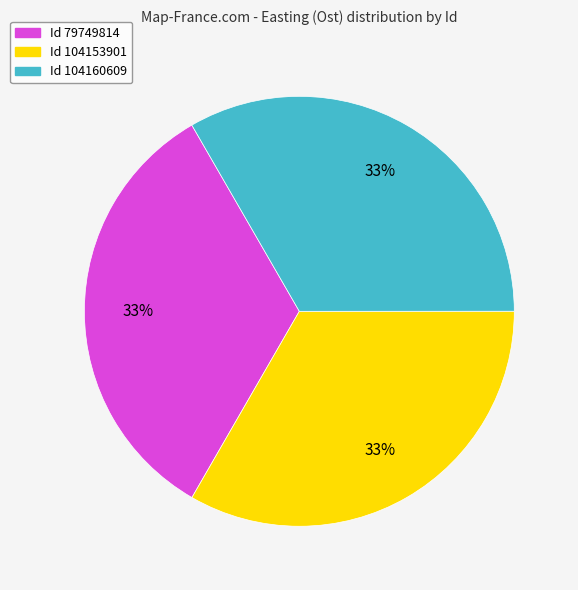

To the nearest percent, what is the average slice percentage?

33%